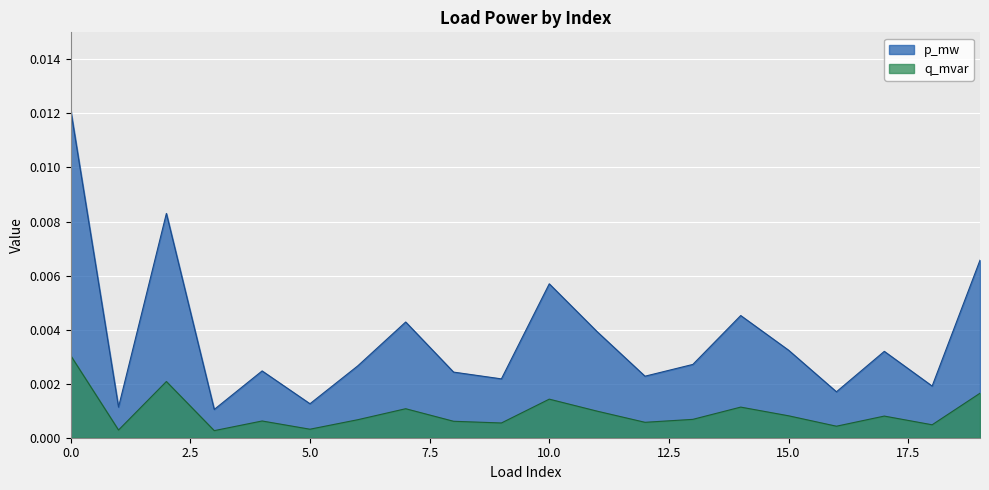

Which series has the largest total across all categories?

p_mw